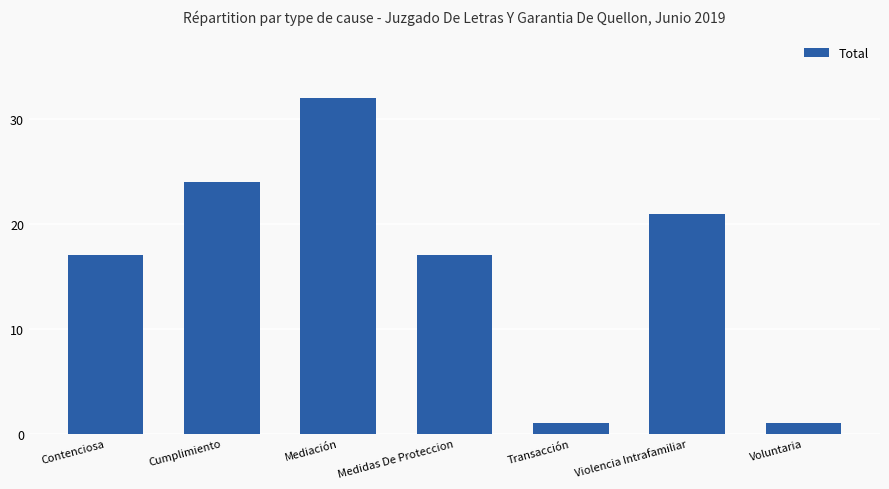

What is the sum of all values?

113